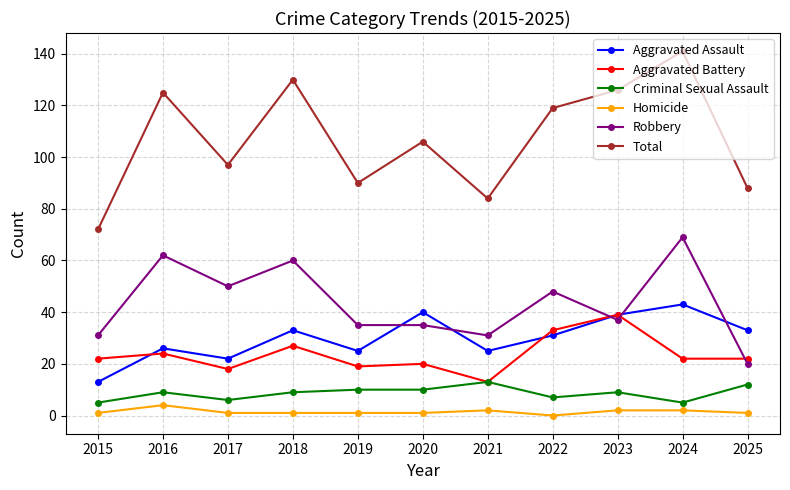

At which label does Aggravated Assault reach its minimum?

2015